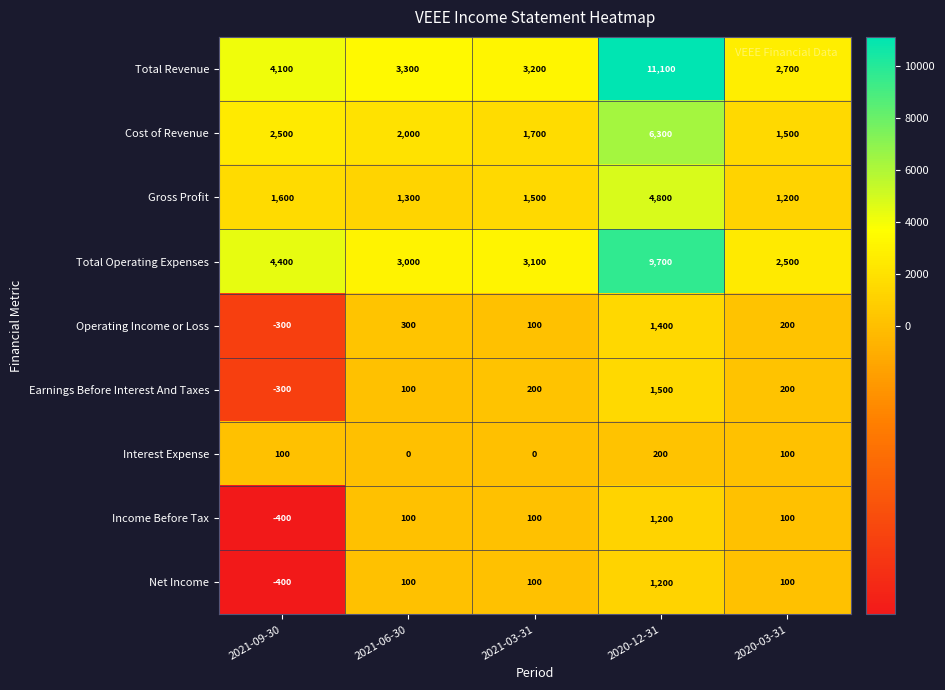

The Total Operating Expenses series shows 887 at 2021-03-31. True or false?

False